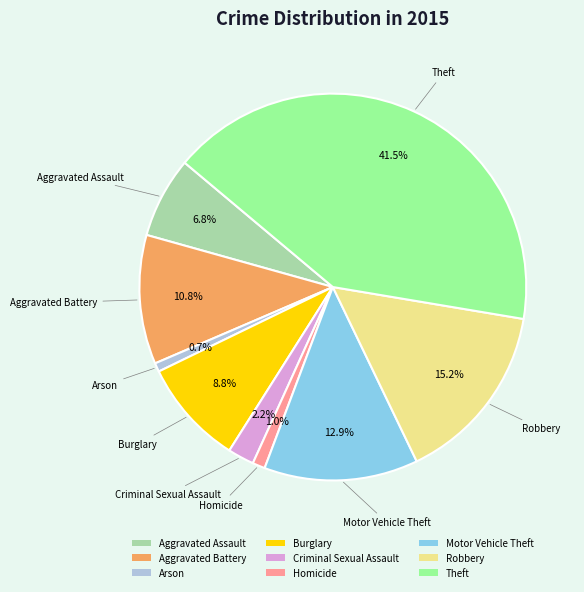

Which has a higher value, Robbery or Arson?

Robbery